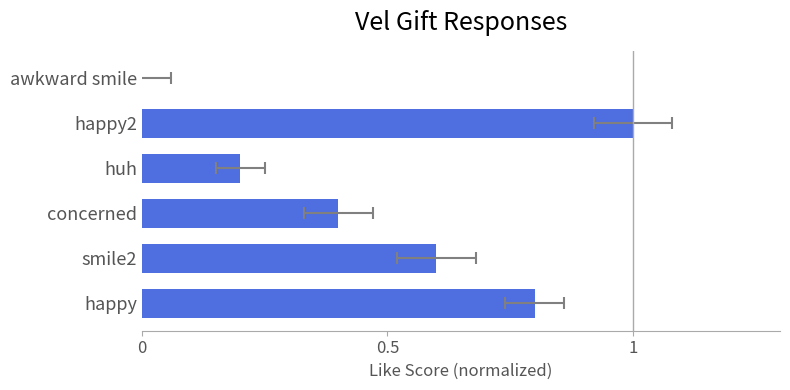

True or false: the data shows 0.8 at happy.

True